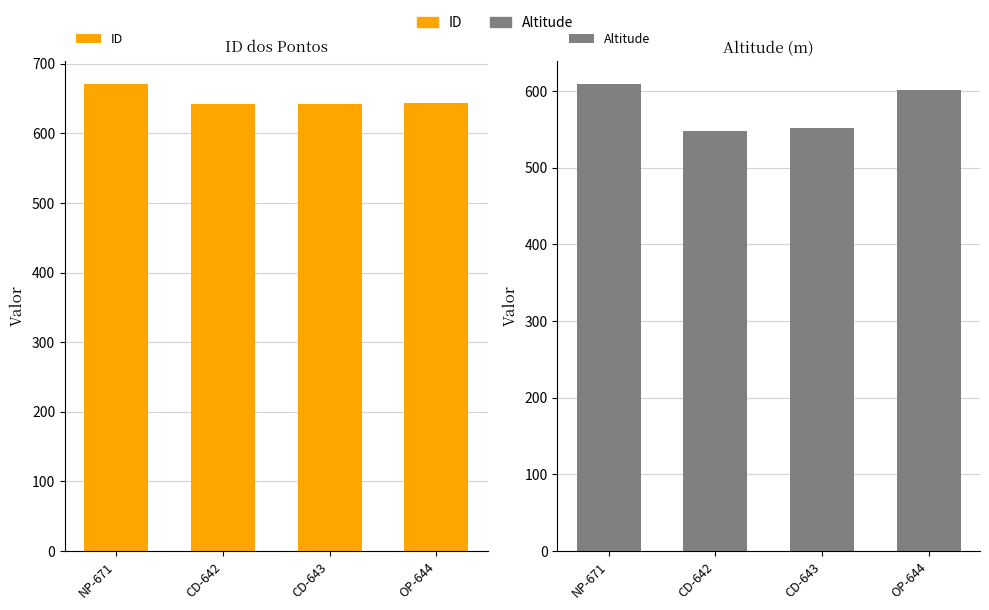

Which category has the lowest value across all series?

CD-642